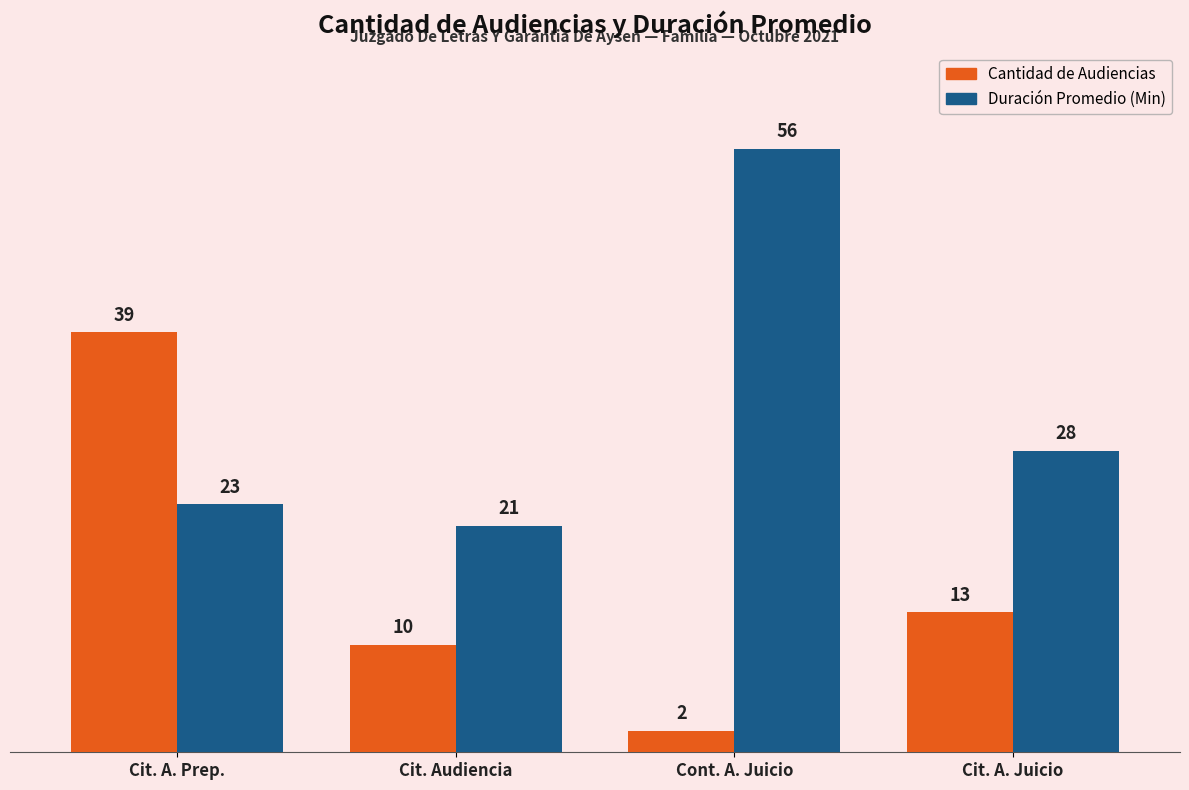

Which series has the largest total across all categories?

Duración Promedio (Min)